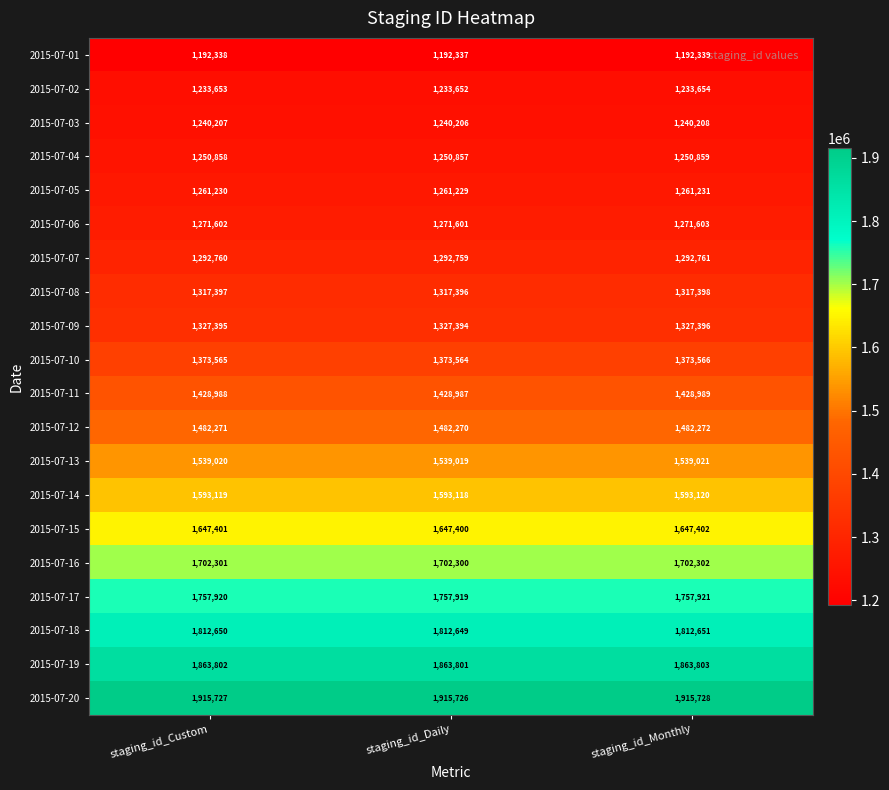

How many distinct data groups are displayed?

20